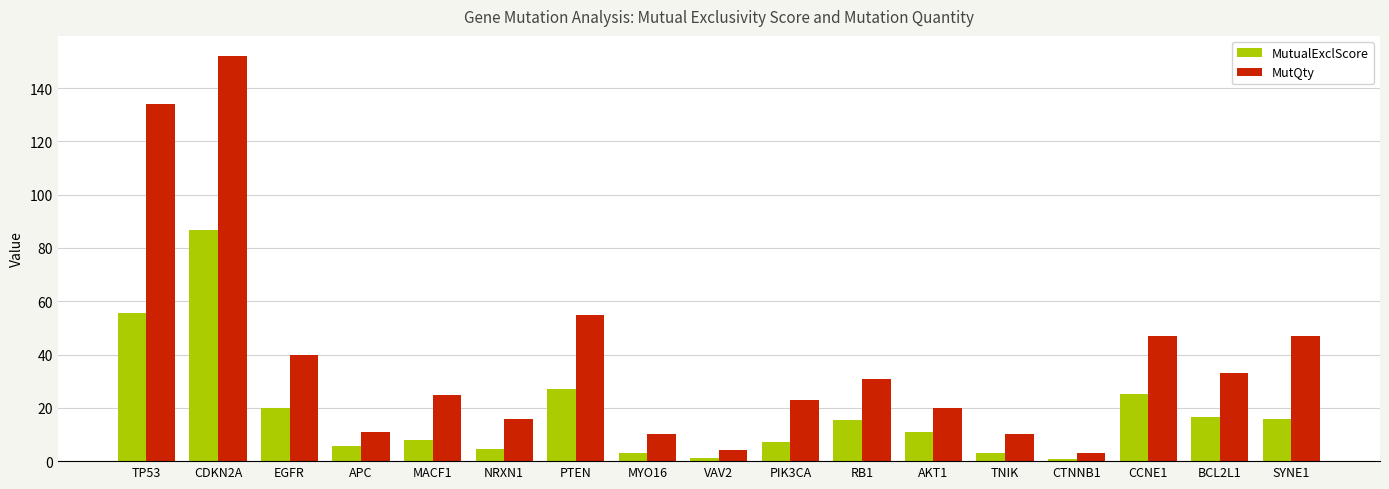

The value of MutQty at BCL2L1 is 33.0. True or false?

True